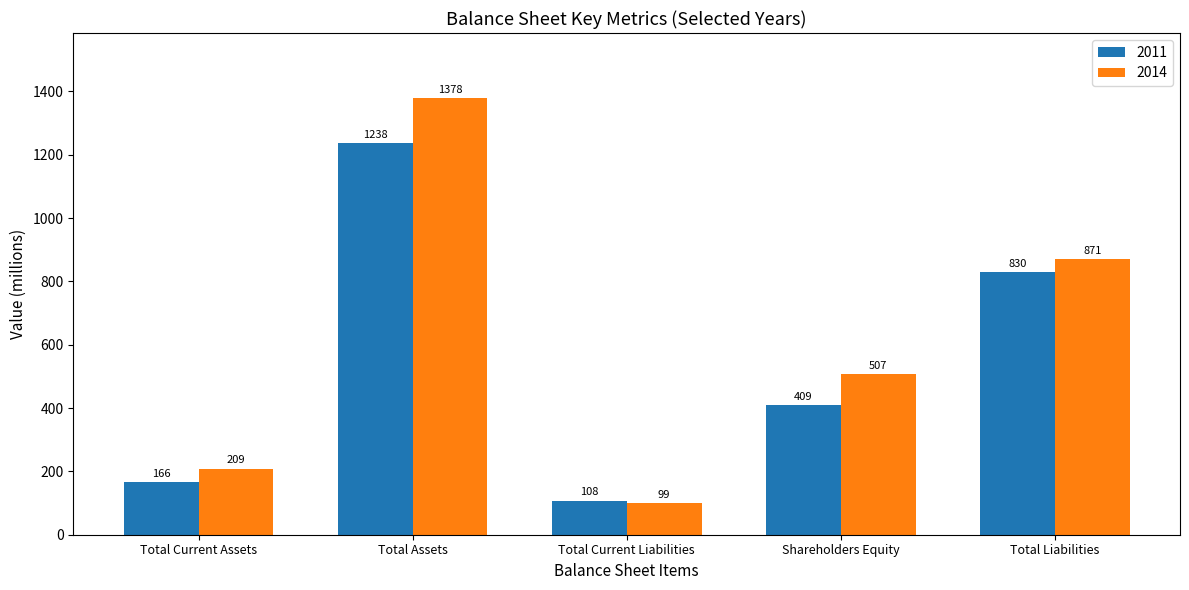

Where does the 2014 series first go above 507?

Total Assets